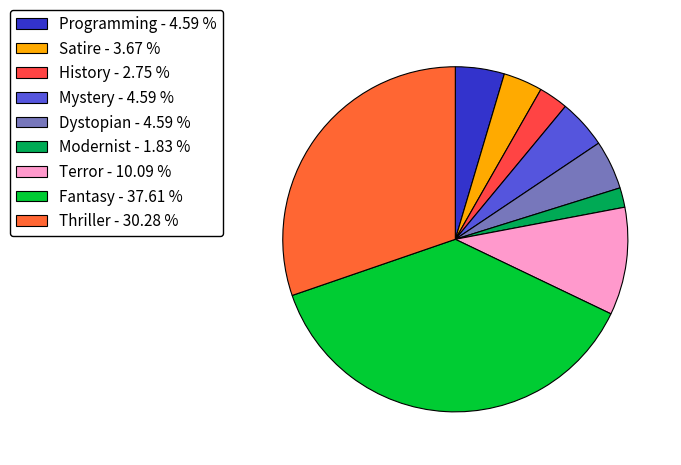

To the nearest percent, what is the combined percentage of Fantasy and Terror?

48%